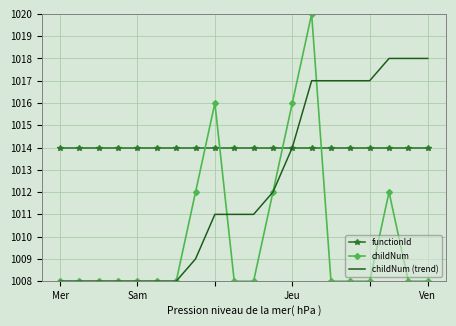

What is the maximum value for childNum (trend)?

1018.0